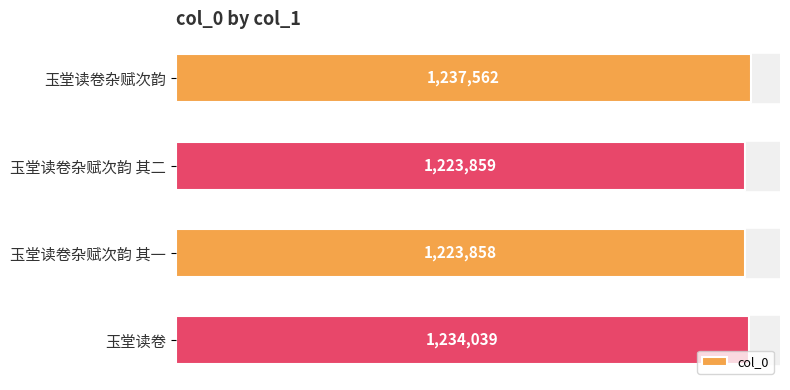

Rank the categories by value from highest to lowest.

玉堂读卷杂赋次韵, 玉堂读卷, 玉堂读卷杂赋次韵 其二, 玉堂读卷杂赋次韵 其一